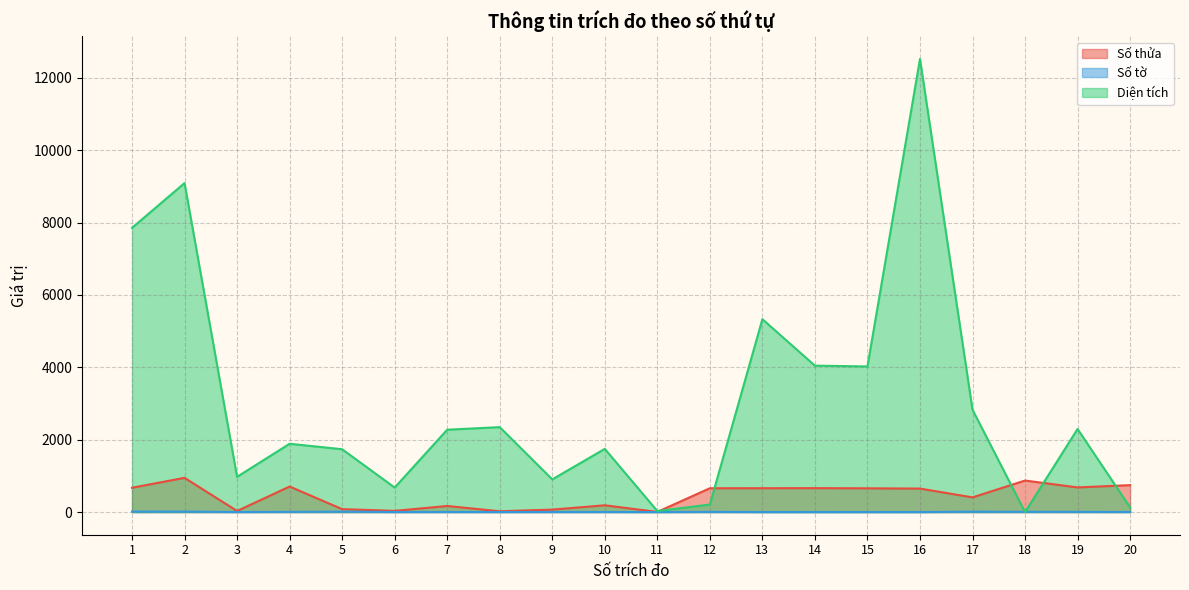

Which series has the largest total across all categories?

Diện tích